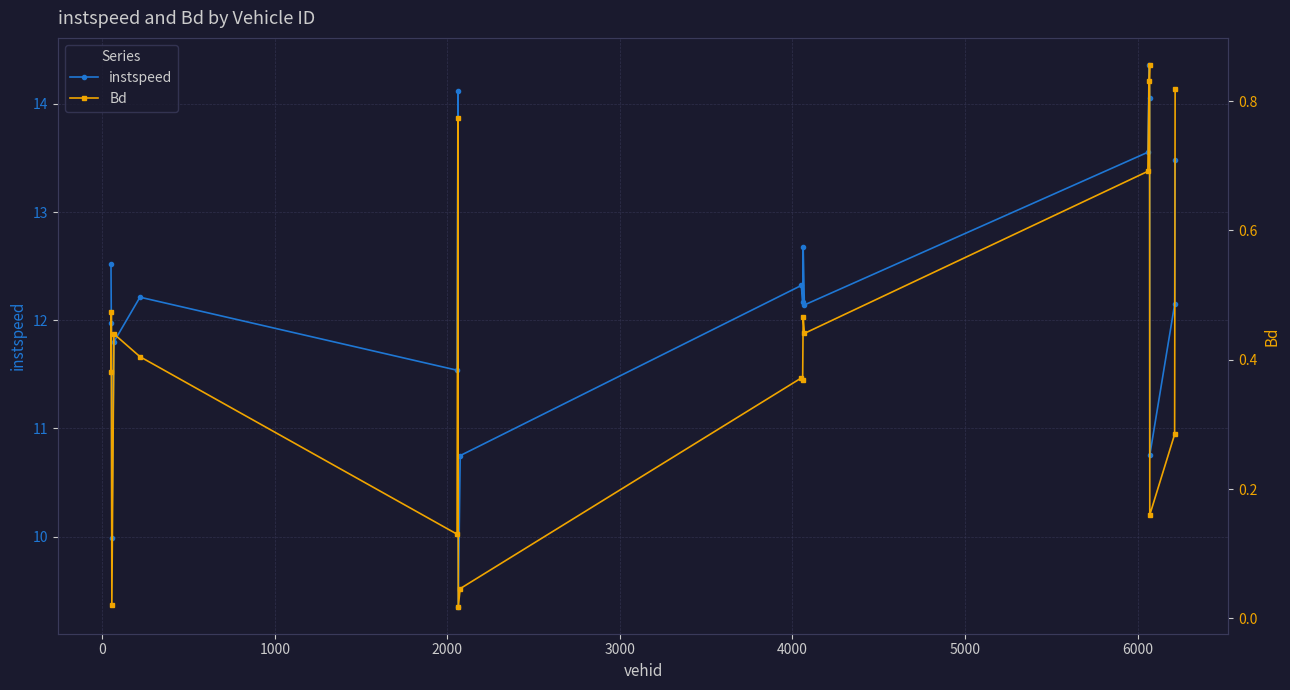

What is the value of the instspeed point at the 14th from the left?

13.6